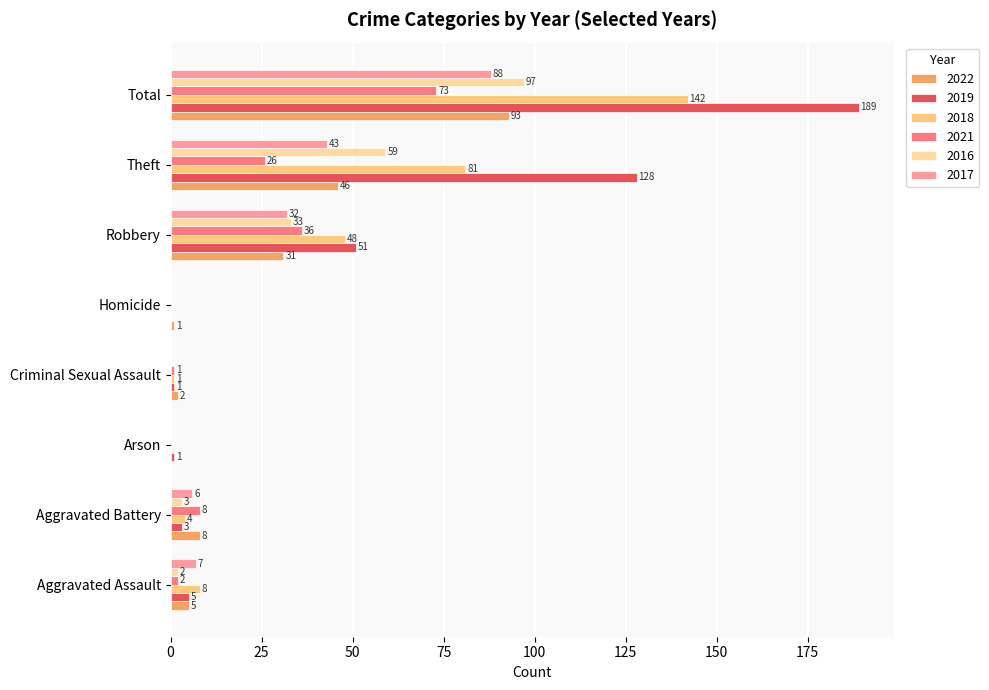

Between Aggravated Assault and Arson, which series saw the biggest shift?

2018